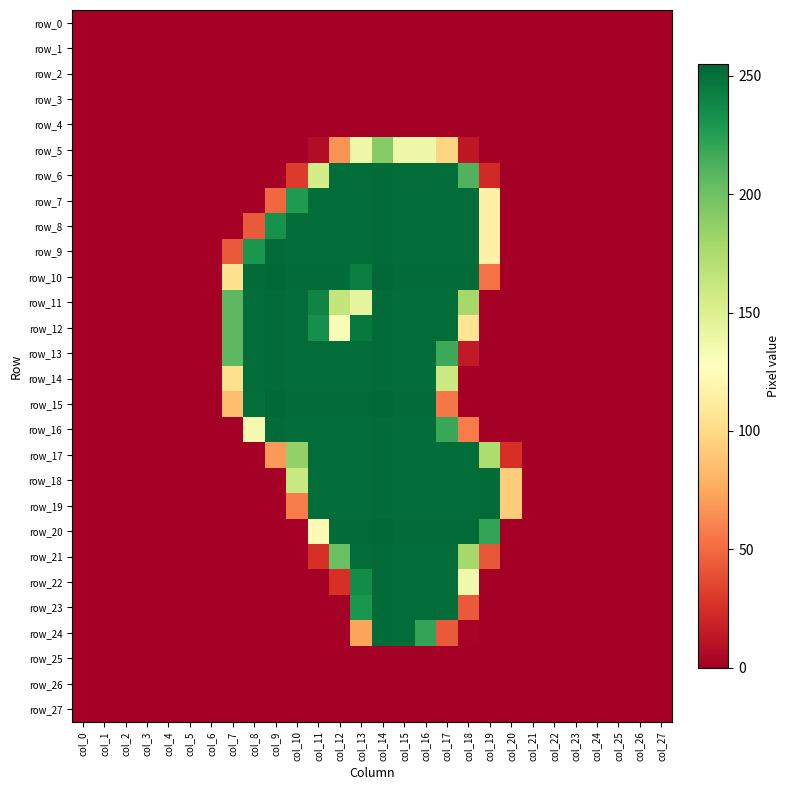

Is the value of row_8 at col_27 greater than the value of row_4 at col_7?

No